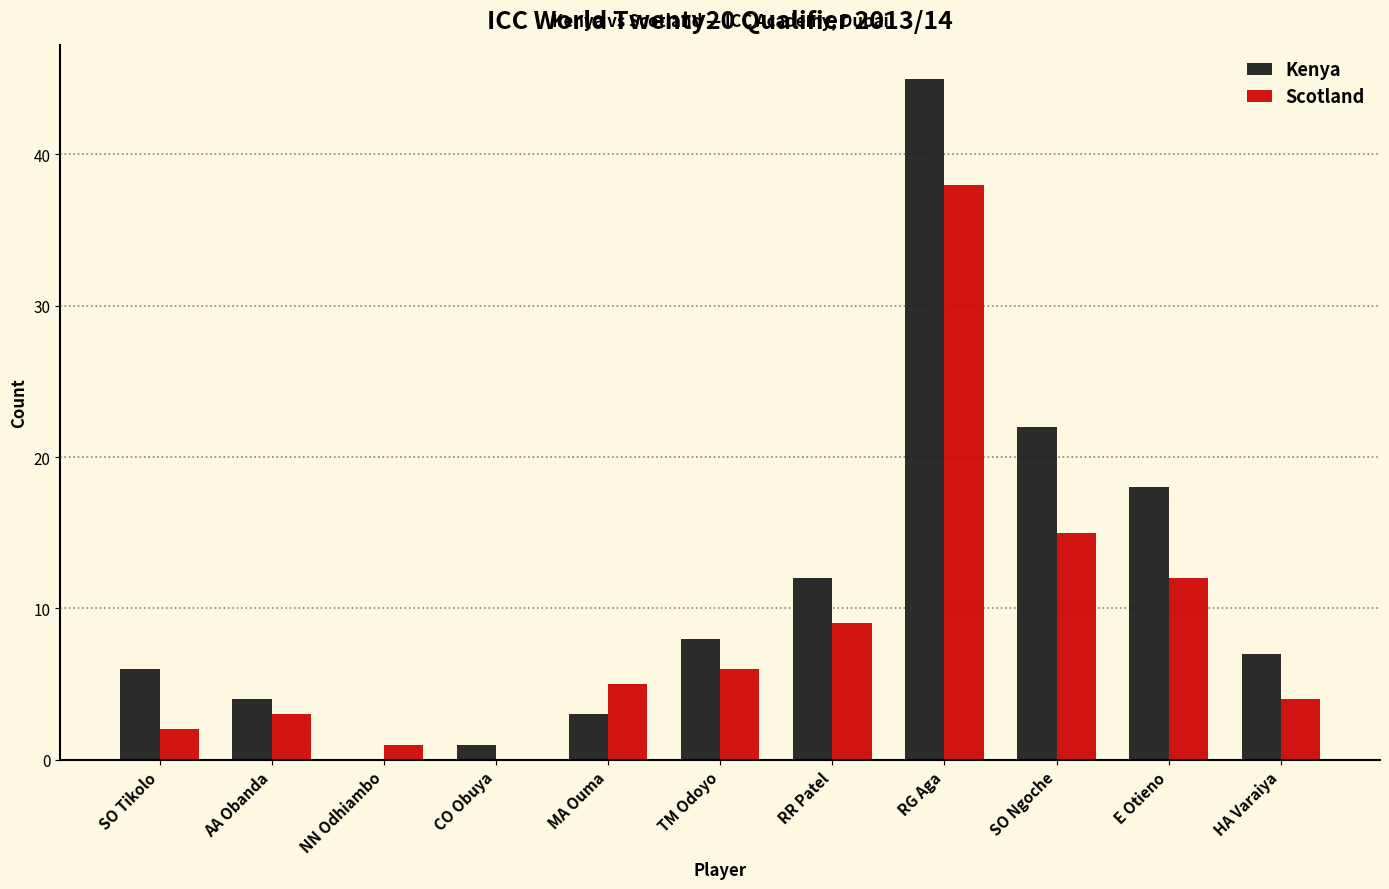

Which series has the largest total across all categories?

Kenya